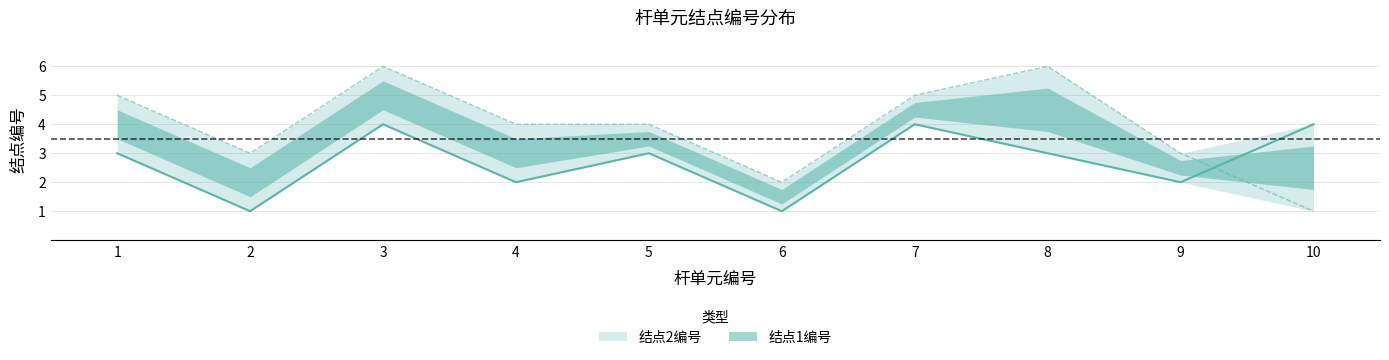

Count the number of data series in this chart.

2